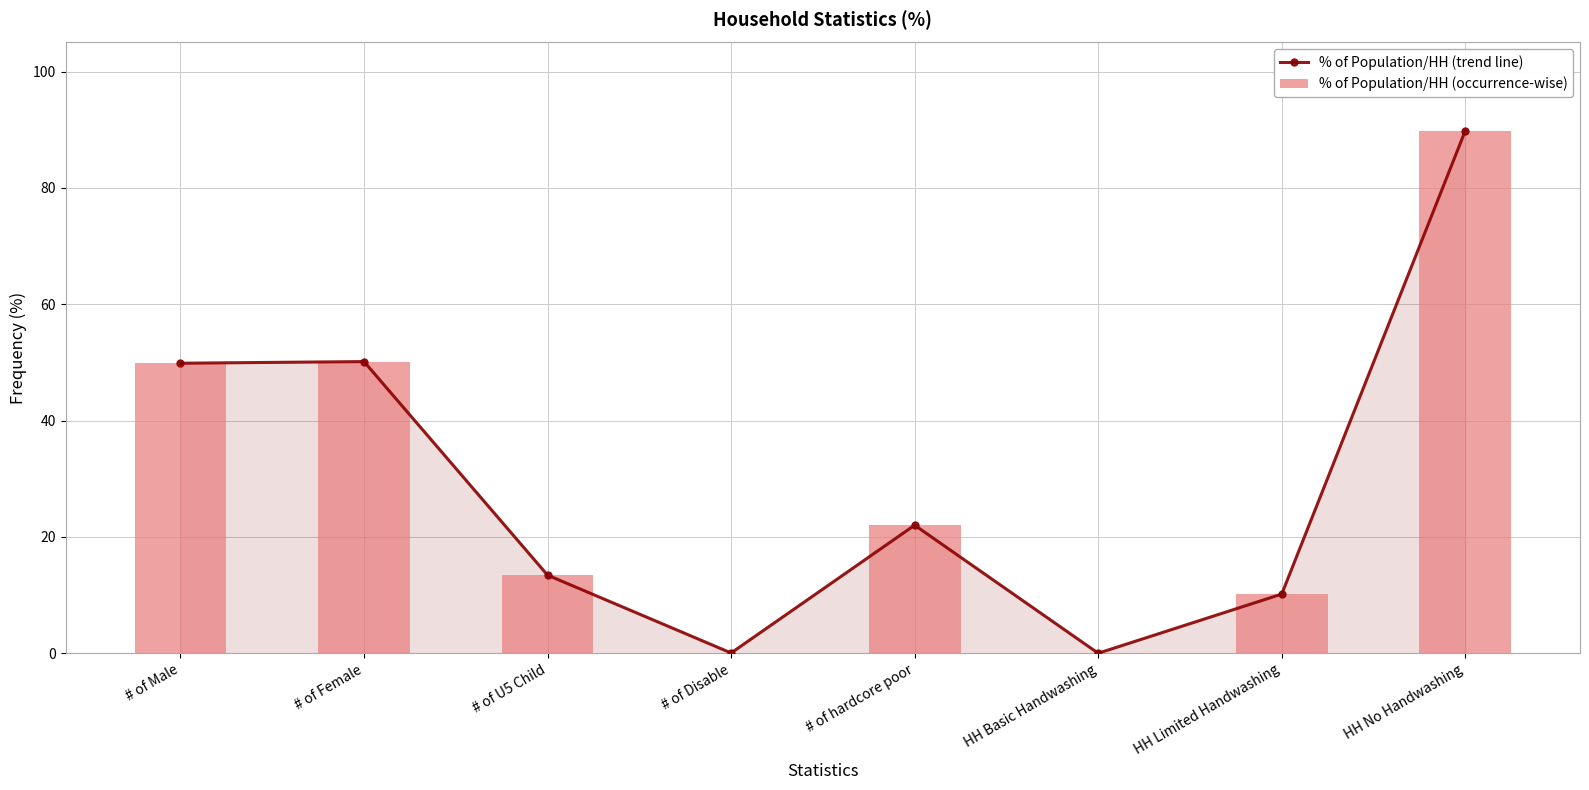

Is the value of % of Population/HH (trend line) at # of Disable greater than the value of % of Population/HH (occurrence-wise) at HH Basic Handwashing?

Yes